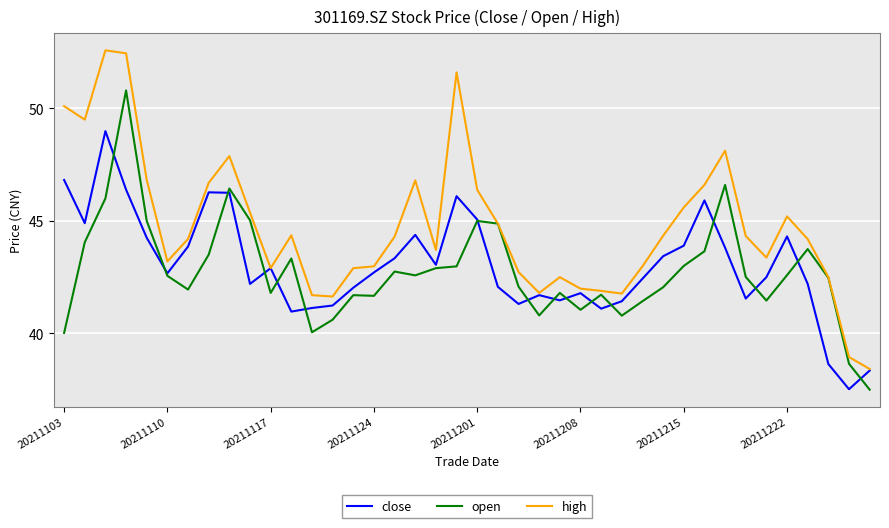

What is the highest value of the close series?

49.0